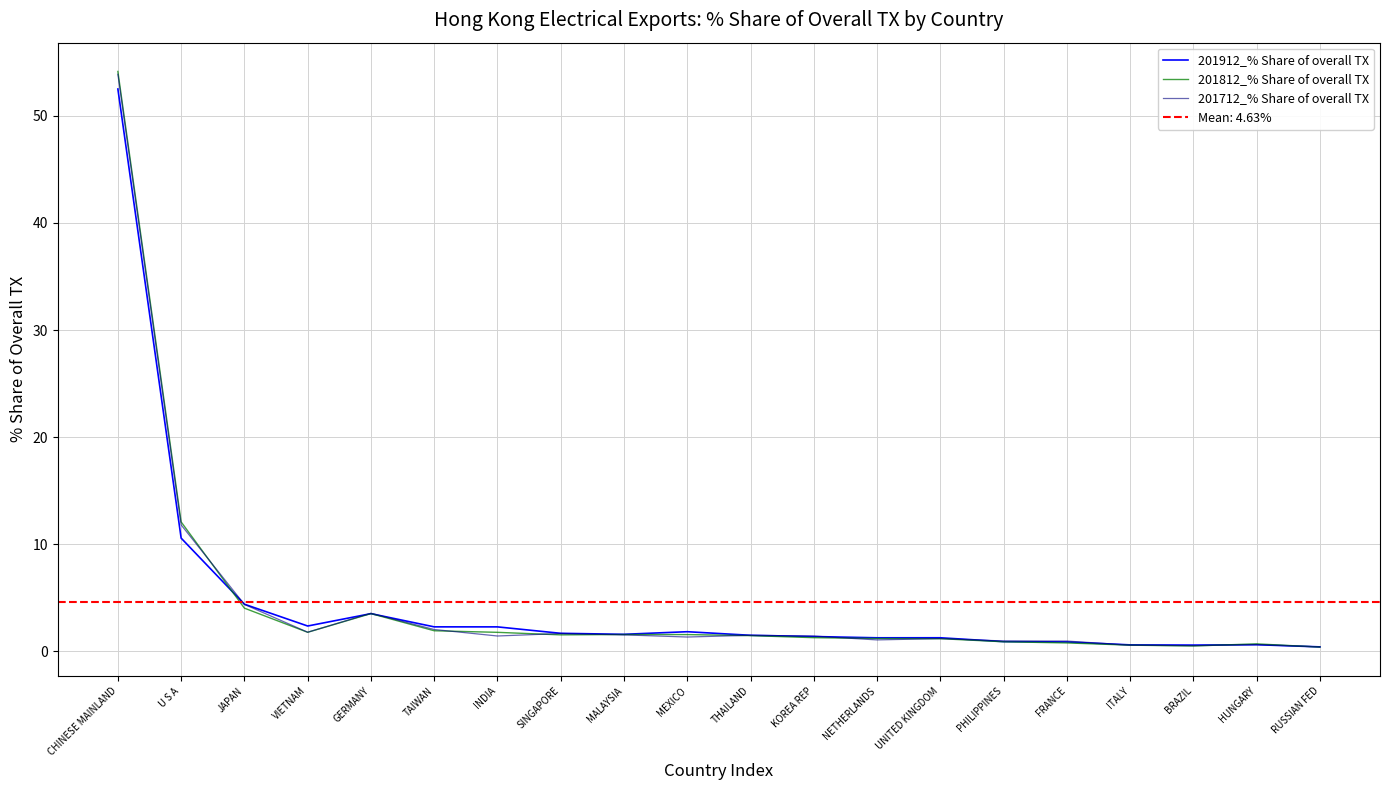

In 201712_% Share of overall TX, how many points are lower than both neighbors (excluding endpoints)?

5